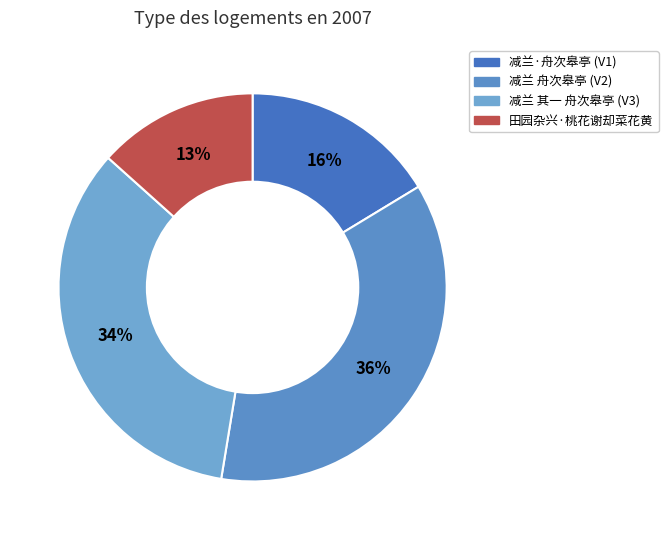

How many slices are in this pie chart?

4